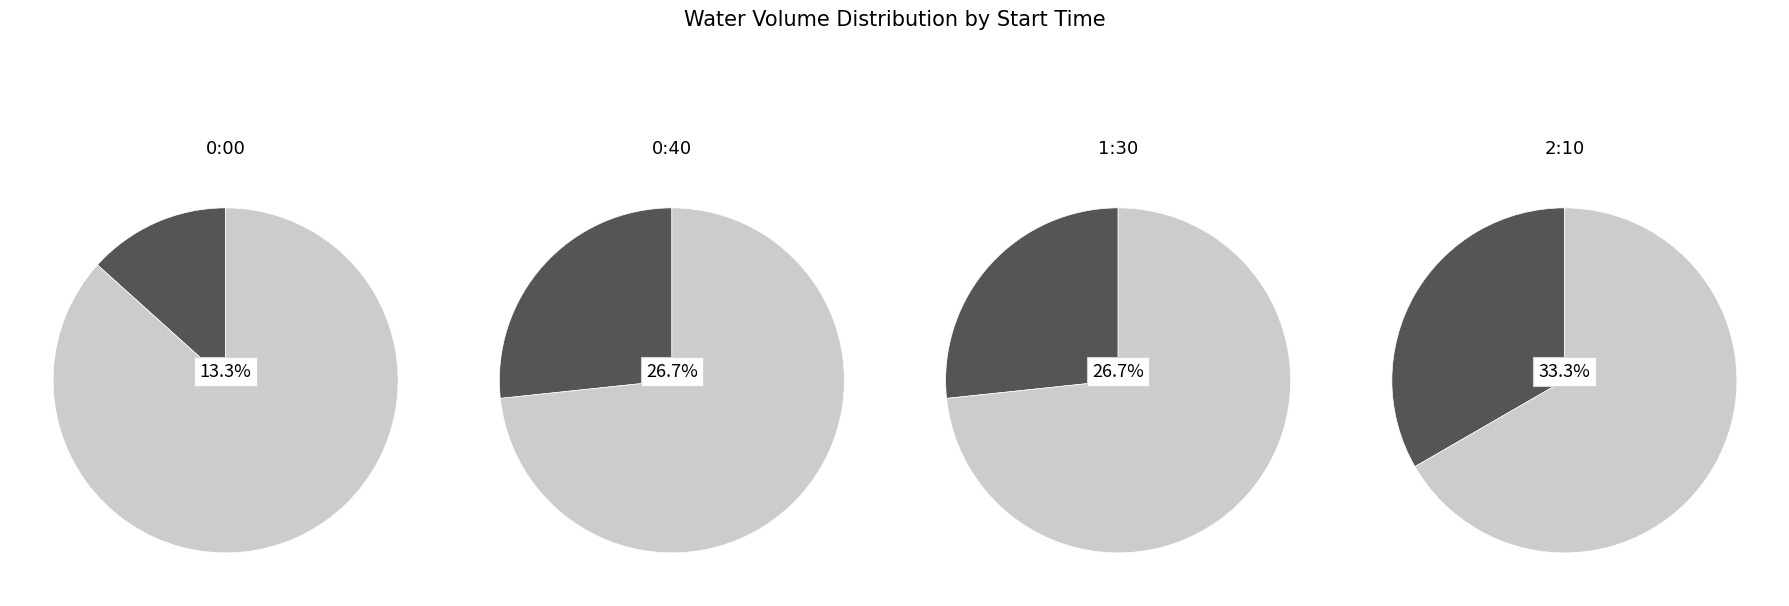

Combined, do 2:10 and 0:00 account for over 50%?

No